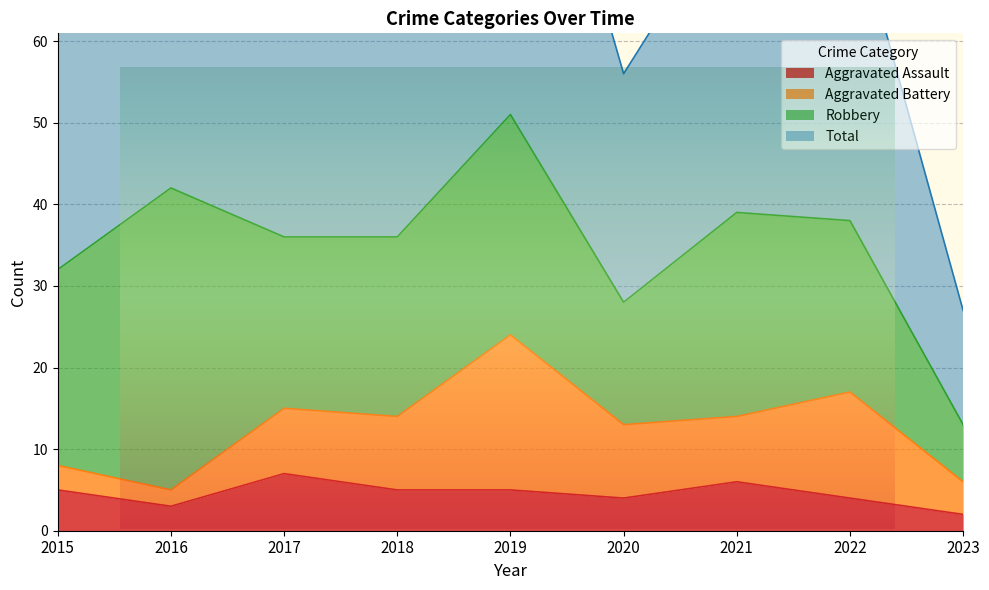

At which label does Total first exceed 74?

2016